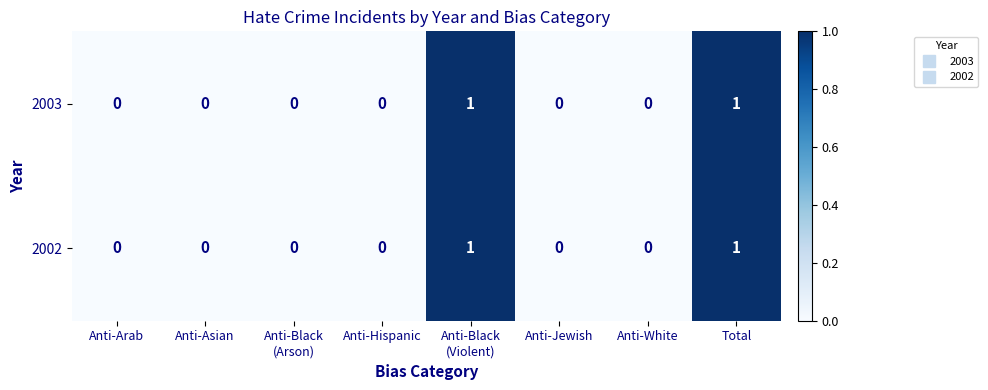

Count the 2003 values in the range 0 to 1.

8